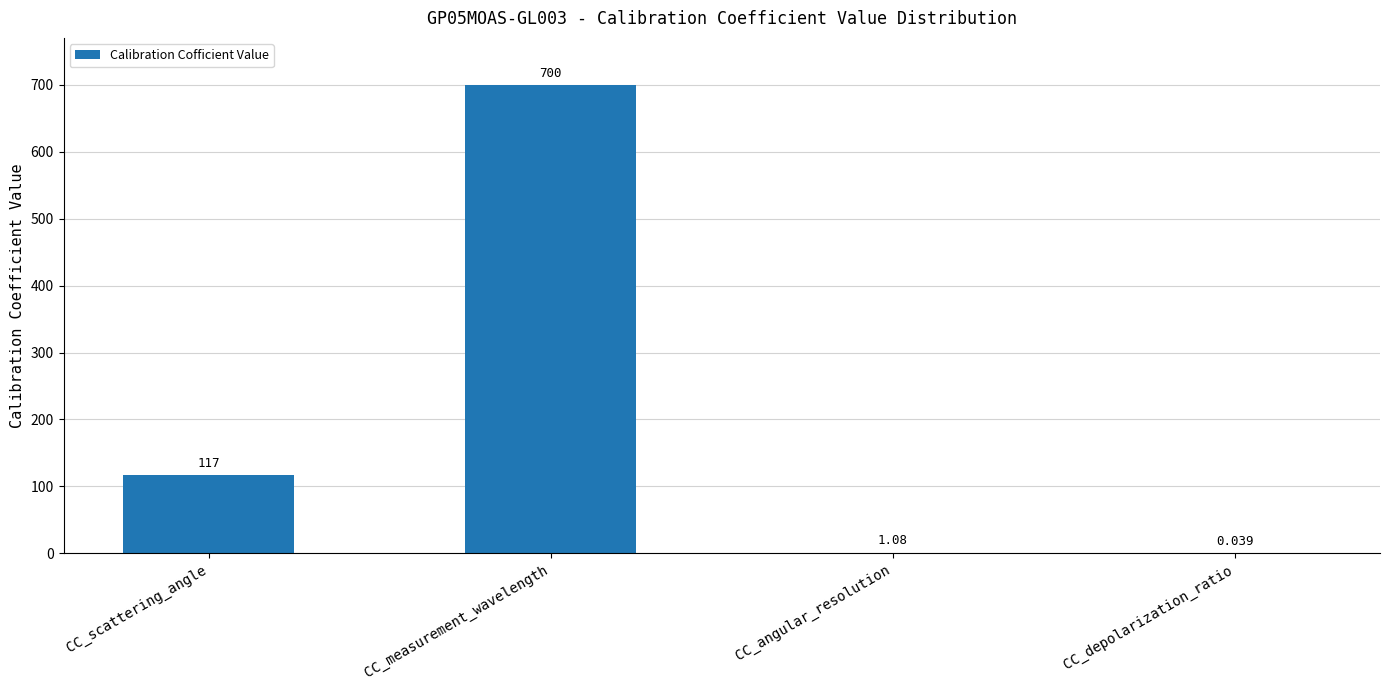

Where is the data nearest to the value 350?

CC_scattering_angle